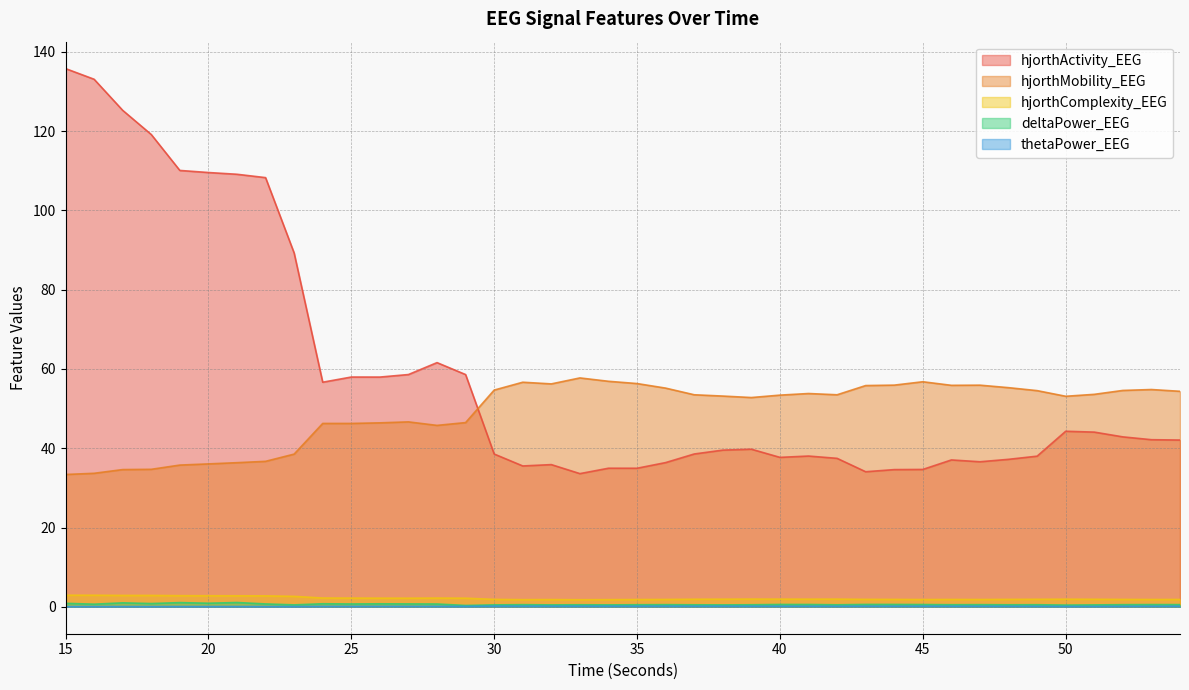

True or false: hjorthMobility_EEG and deltaPower_EEG cross at least once.

False